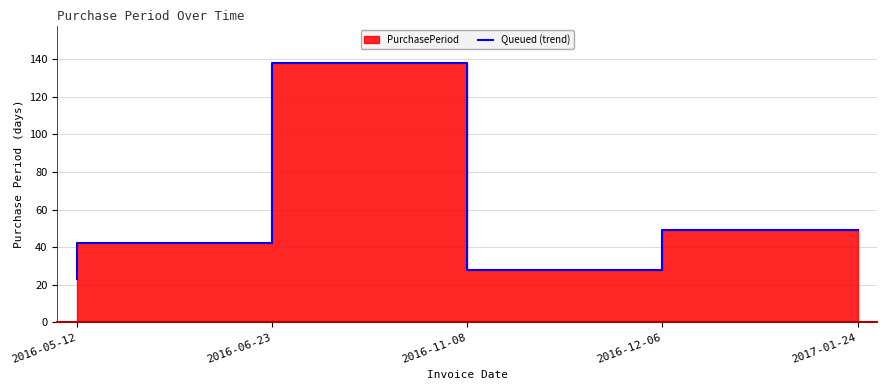

Which category has the highest value across all series?

2016-11-08